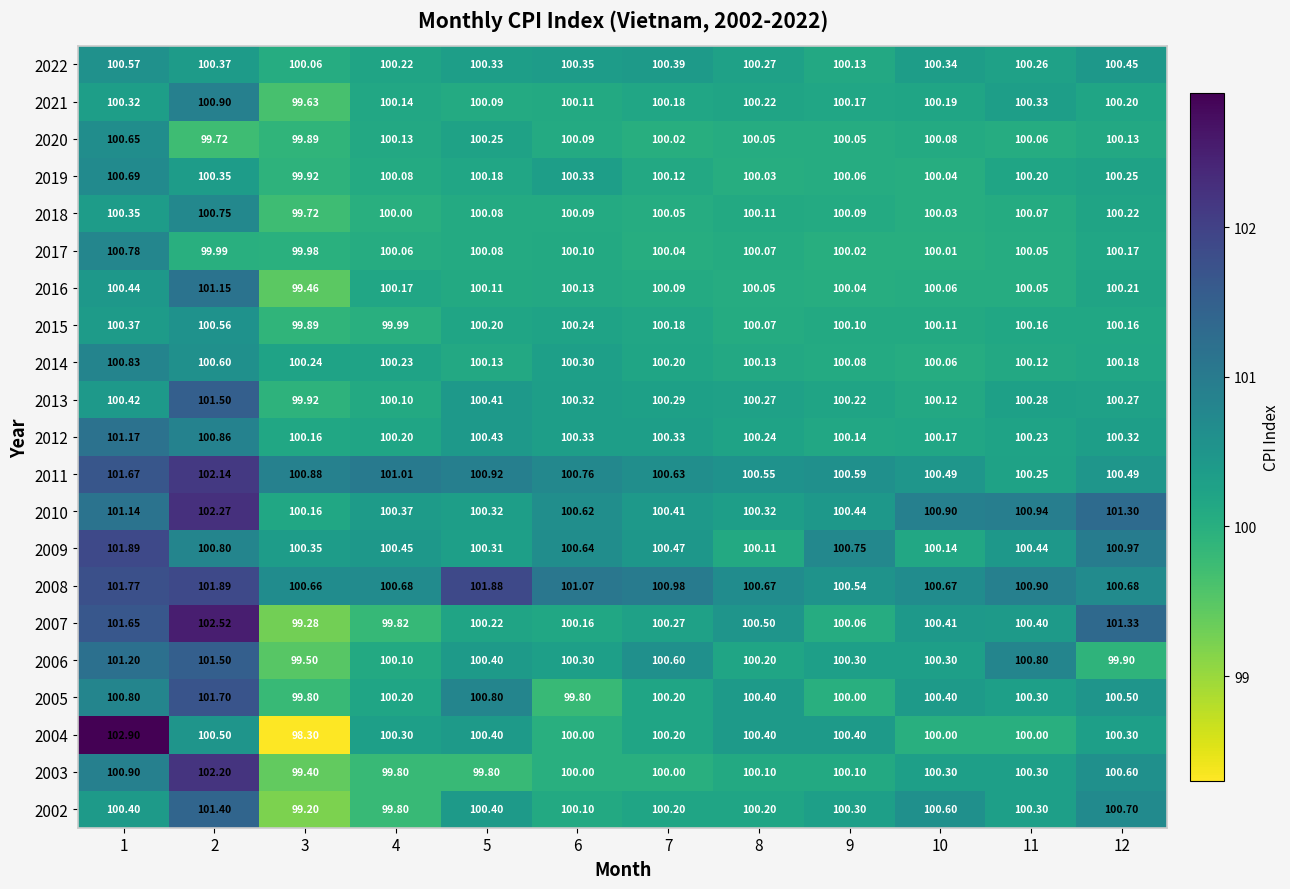

Is the value of 2016 at 4 greater than the value of 2022 at 9?

Yes